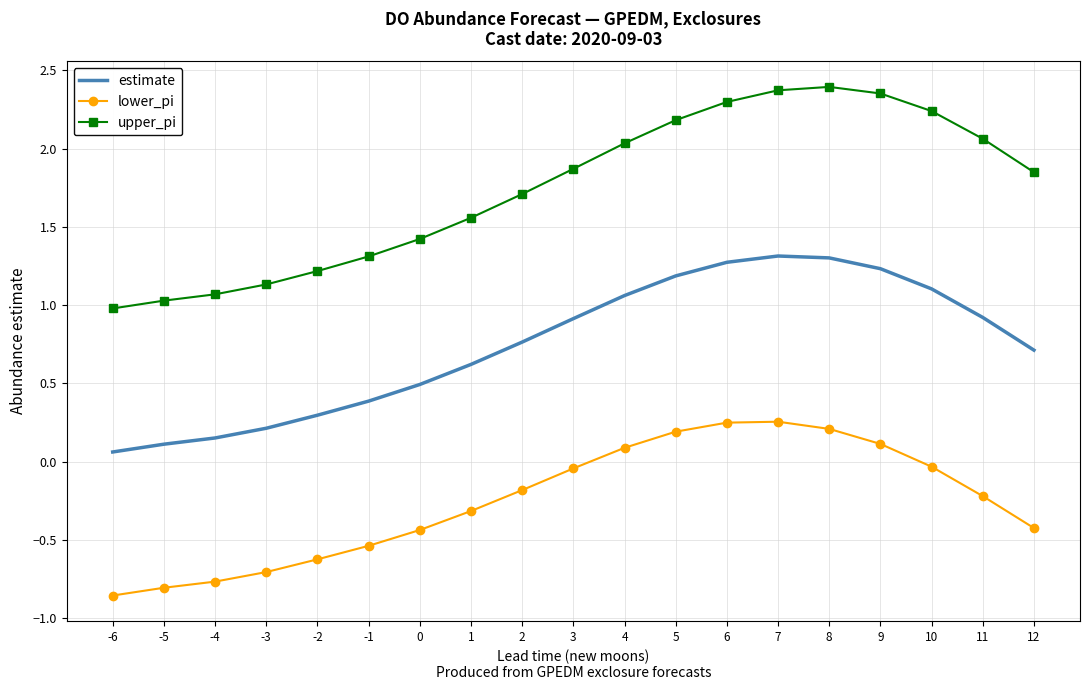

How many negative values does the lower_pi series have?

13